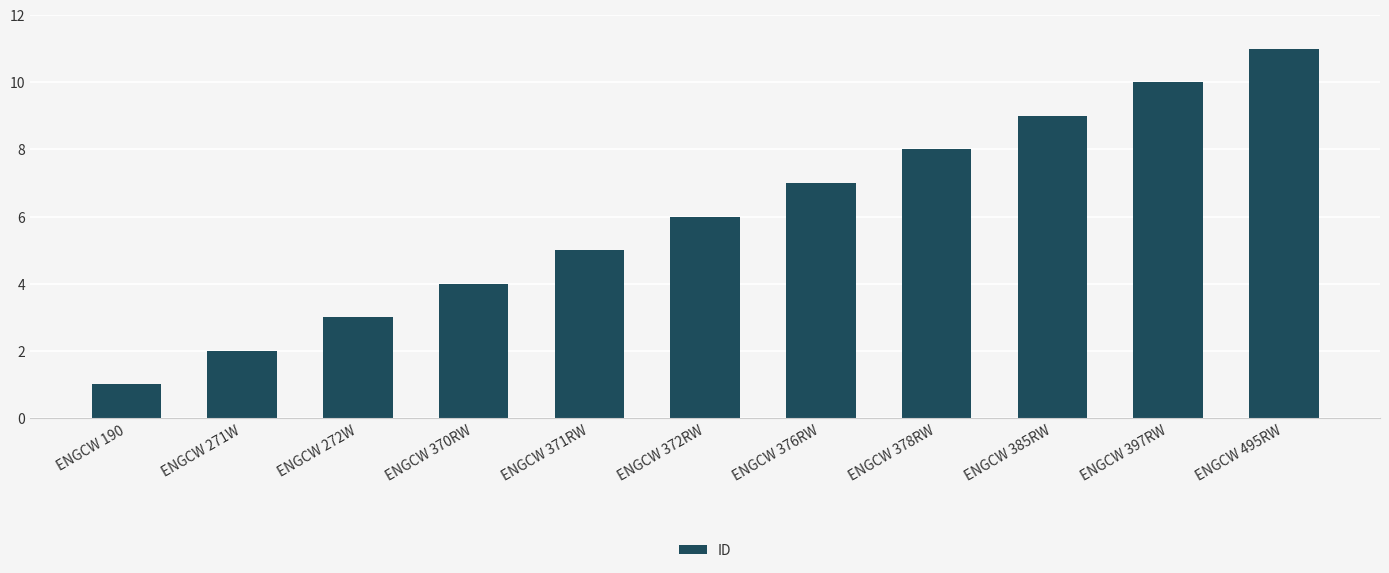

What is the difference between the second highest and minimum values?

9